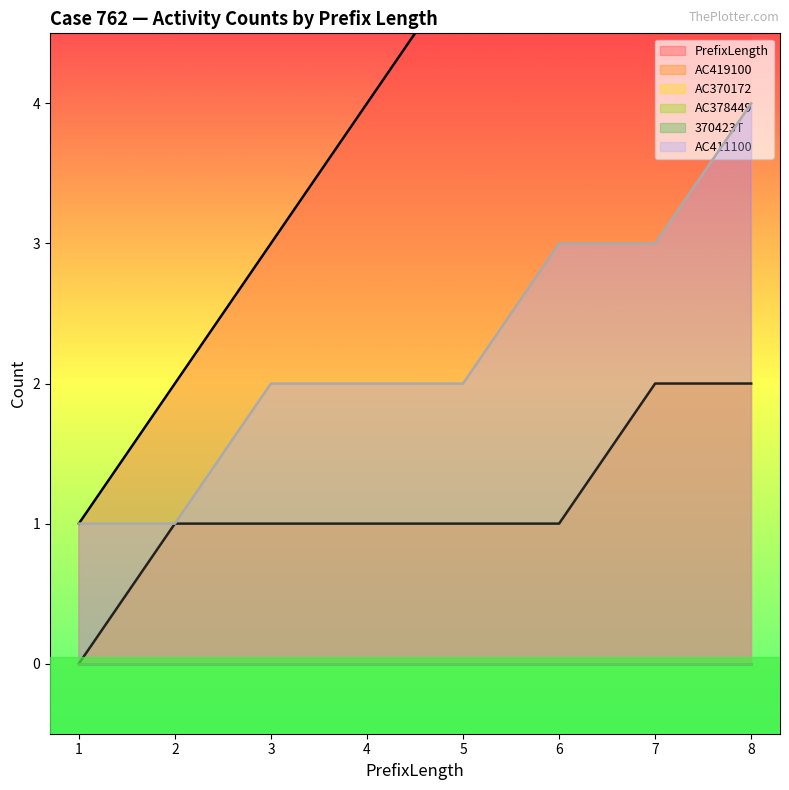

Which series has the largest total across all categories?

PrefixLength